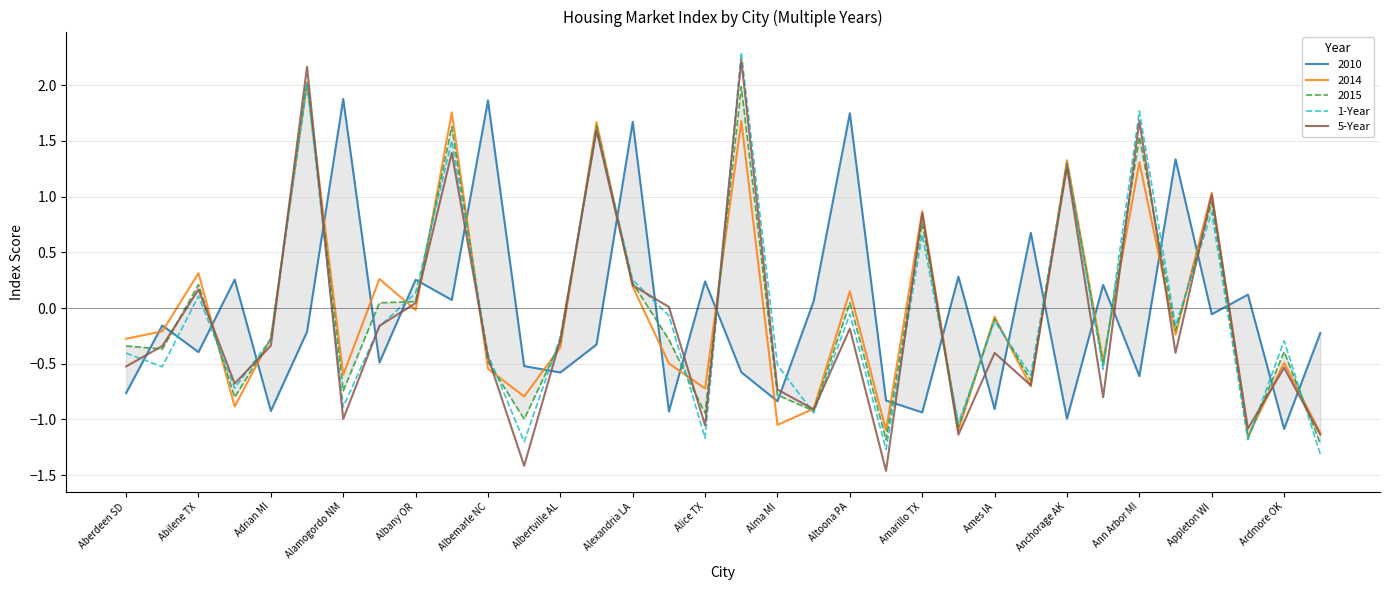

How many interior local valleys does the 1-Year series have?

12